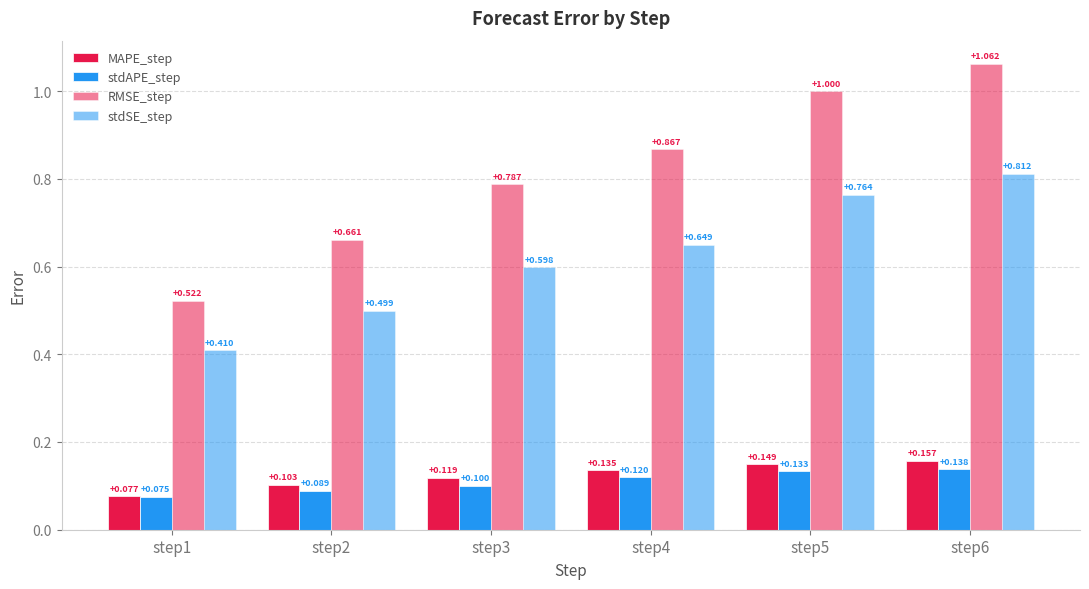

Count the stdAPE_step values in the range 0 to 1.

6